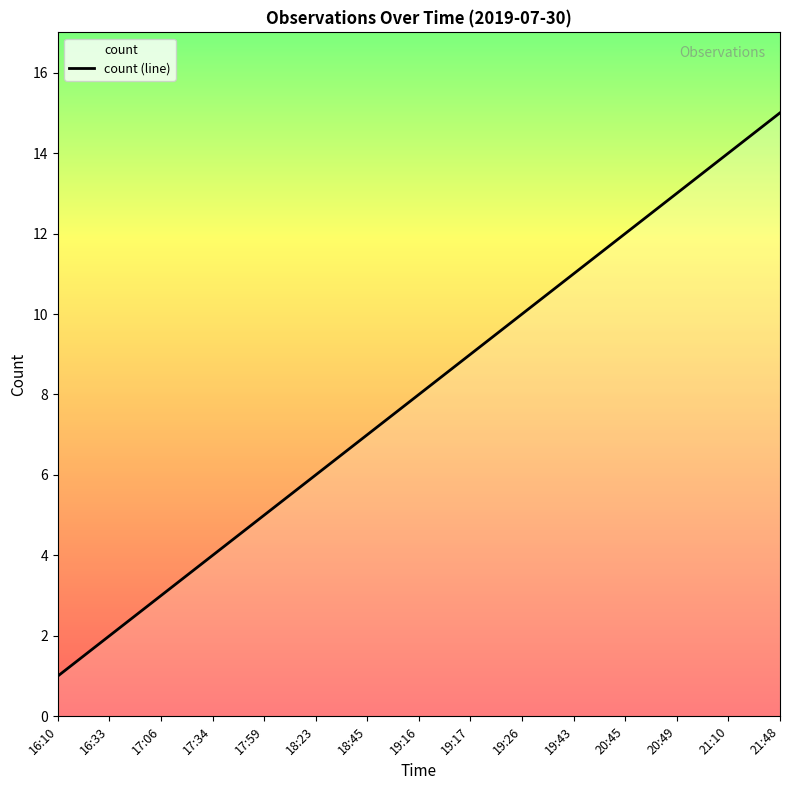

Which has a higher value, 19:17 or 17:59?

19:17